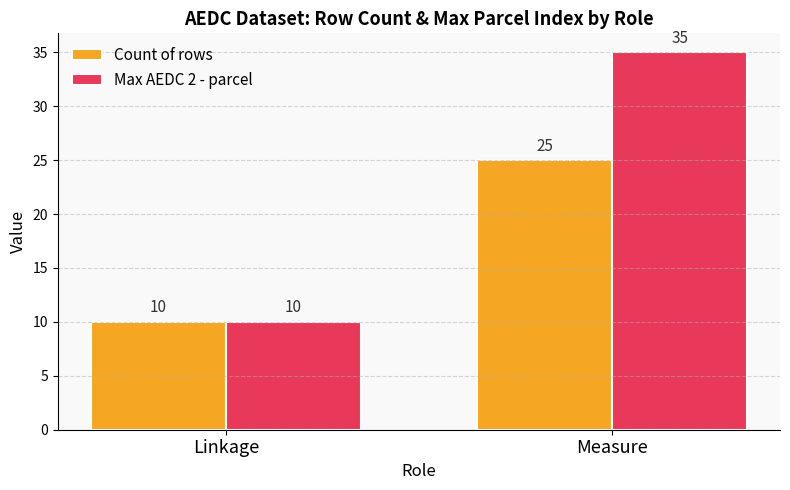

What is the label of the 1st bar from the right?

Measure